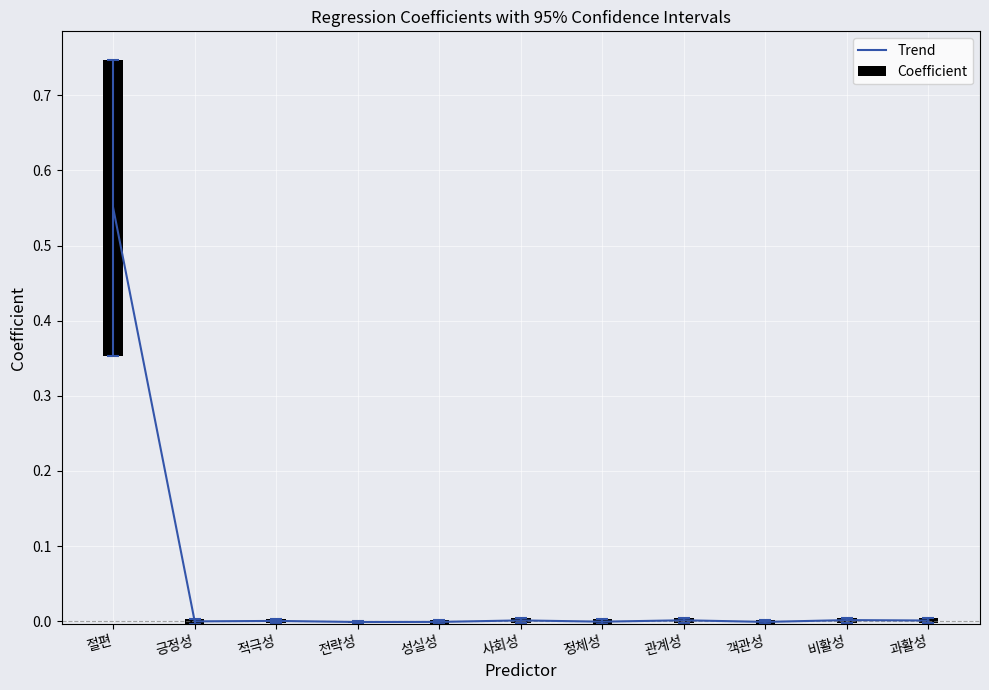

Reading left to right, extract all data points from this chart.

0.6	-0.0	0.0	-0.0	-0.0	0.0	-0.0	0.0	-0.0	0.0	0.0